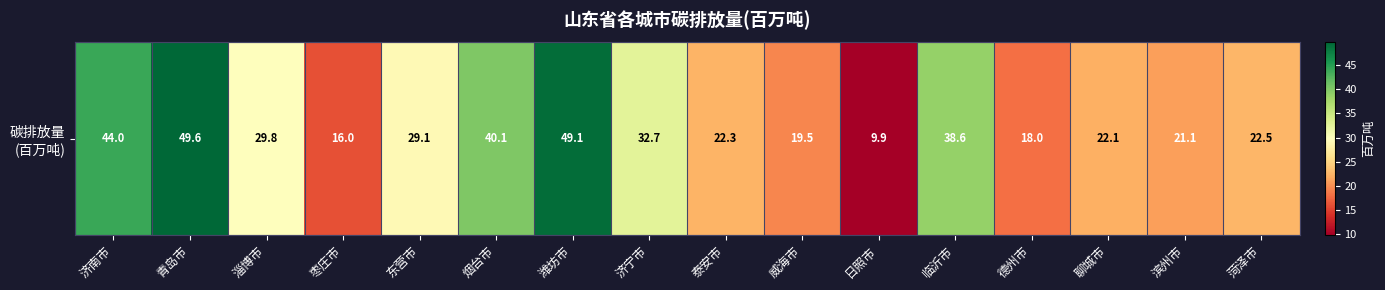

Reading left to right, transcribe all the data shown in this chart.

济南市=44.0	青岛市=49.6	淄博市=29.8	枣庄市=16.0	东营市=29.1	烟台市=40.1	潍坊市=49.1	济宁市=32.7	泰安市=22.3	威海市=19.5	日照市=9.9	临沂市=38.6	德州市=18.0	聊城市=22.1	滨州市=21.1	菏泽市=22.5